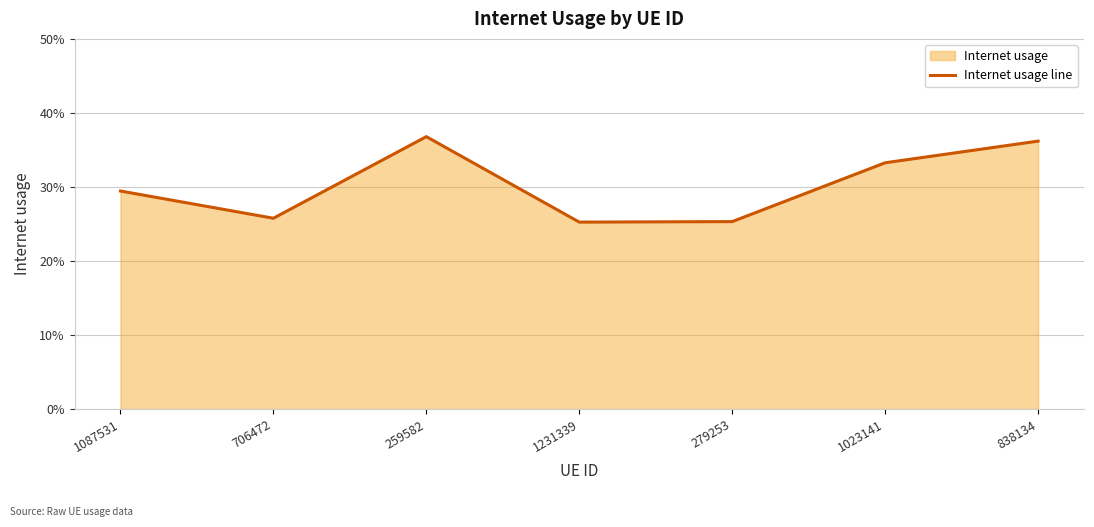

The chart shows a value of 0.4 at 259582. True or false?

True